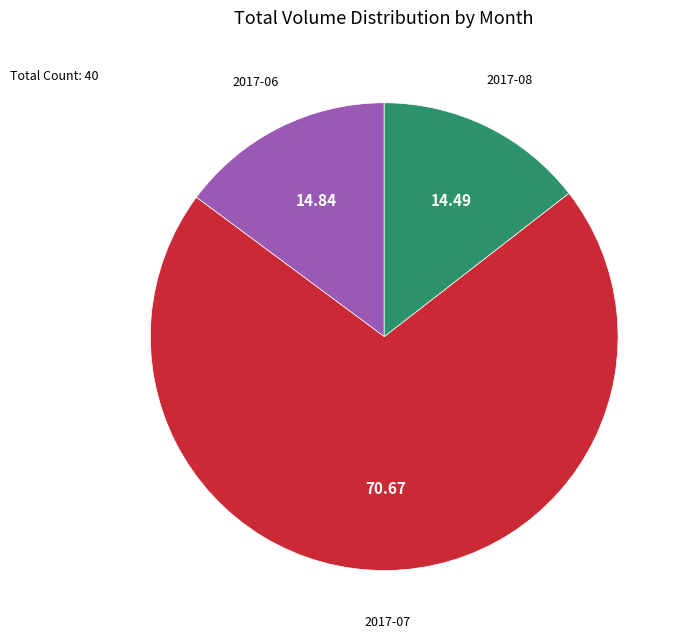

How many slices are in this pie chart?

3